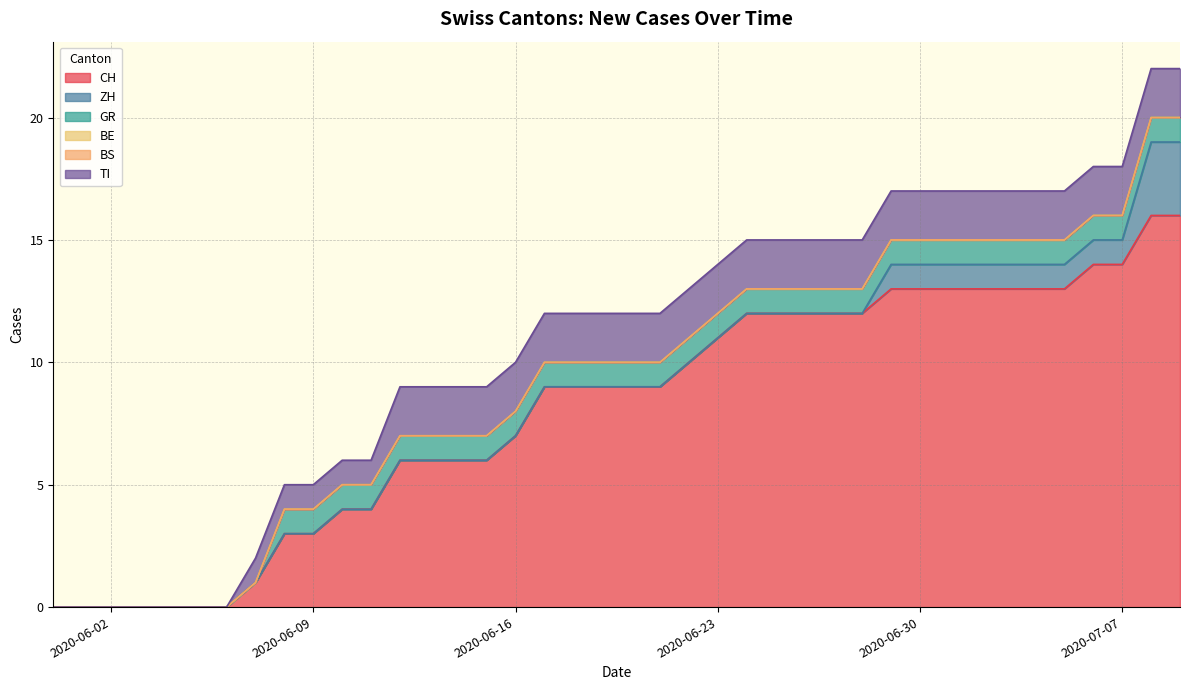

Which series has the largest total across all categories?

CH